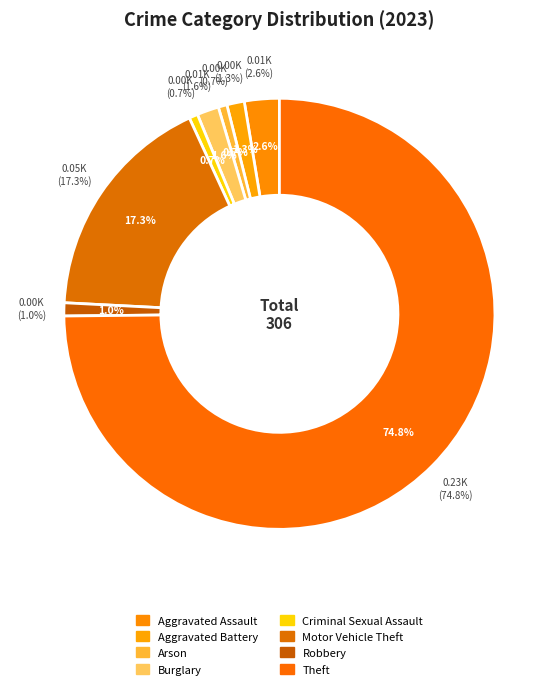

Is Arson the majority of the pie?

No